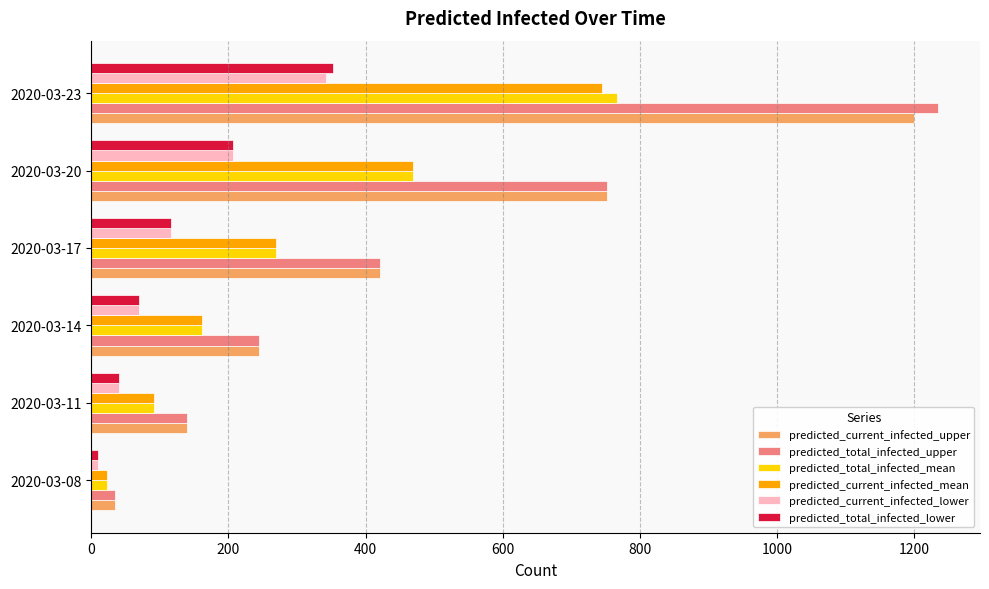

Rank the categories by predicted_total_infected_mean value from lowest to highest.

2020-03-08, 2020-03-11, 2020-03-14, 2020-03-17, 2020-03-20, 2020-03-23